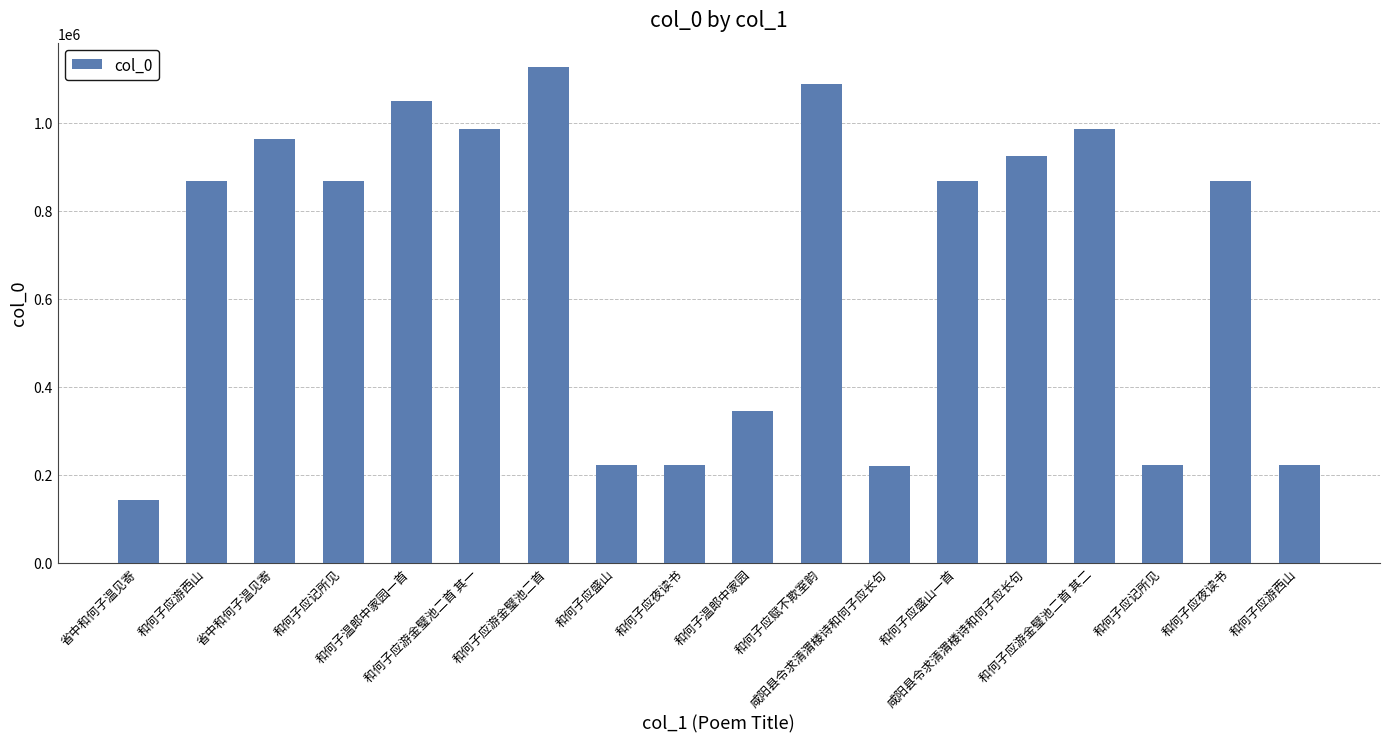

Reading left to right, what are all the values shown in this chart?

省中和何子温见寄=142891	和何子应游西山=866512	省中和何子温见寄=963669	和何子应记所见=866510	和何子温郎中家园一首=1049240	和何子应游金璧池二首 其一=984903	和何子应游金璧池二首=1125671	和何子应盛山=222097	和何子应夜读书=221924	和何子温郎中家园=345194	和何子应赋不欺室韵=1088858	咸阳县令求清渭楼诗和何子应长句=219709	和何子应盛山一首=866511	咸阳县令求清渭楼诗和何子应长句=925402	和何子应游金璧池二首 其二=984902	和何子应记所见=221957	和何子应夜读书=866670	和何子应游西山=222095